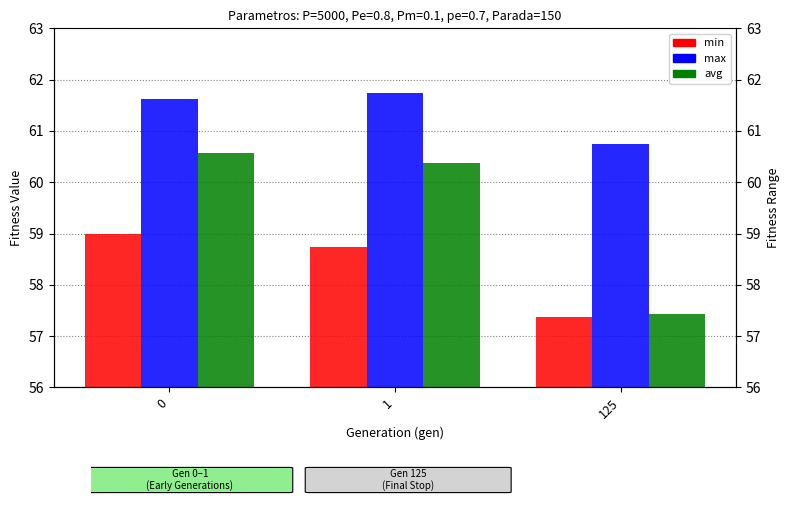

How many data points does each series have?

3